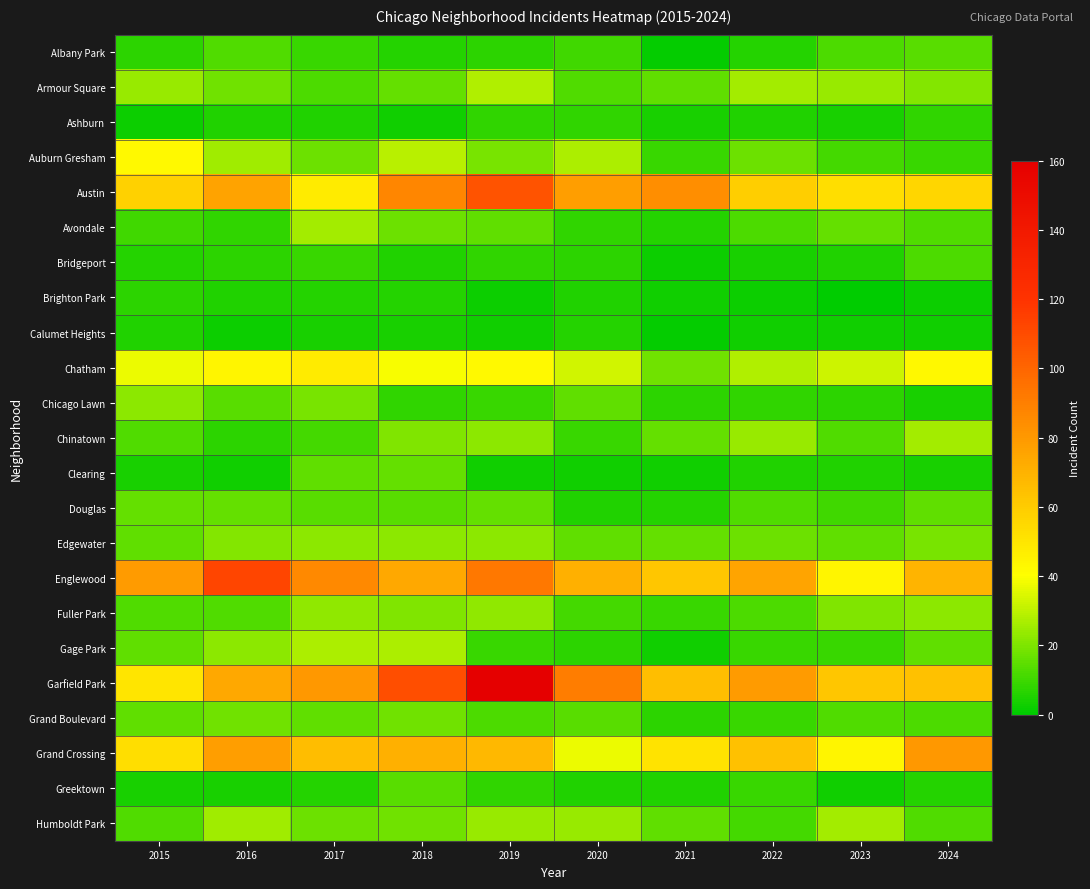

Reading left to right, what are all the values shown in this chart?

Albany Park: 2015=7	2016=13	2017=9	2018=6	2019=7	2020=10	2021=1	2022=6	2023=12	2024=14
Armour Square: 2015=24	2016=18	2017=12	2018=16	2019=28	2020=13	2021=15	2022=26	2023=24	2024=21
Ashburn: 2015=2	2016=5	2017=5	2018=3	2019=8	2020=8	2021=4	2022=5	2023=4	2024=8
Auburn Gresham: 2015=42	2016=25	2017=17	2018=29	2019=19	2020=27	2021=9	2022=17	2023=11	2024=9
Austin: 2015=58	2016=76	2017=48	2018=87	2019=107	2020=78	2021=84	2022=59	2023=53	2024=56
Avondale: 2015=10	2016=8	2017=26	2018=17	2019=15	2020=8	2021=6	2022=12	2023=16	2024=13
Bridgeport: 2015=6	2016=7	2017=9	2018=5	2019=8	2020=7	2021=2	2022=4	2023=5	2024=12
Brighton Park: 2015=7	2016=5	2017=6	2018=6	2019=2	2020=5	2021=3	2022=2	2023=0	2024=2
Calumet Heights: 2015=5	2016=2	2017=4	2018=4	2019=3	2020=6	2021=1	2022=3	2023=3	2024=3
Chatham: 2015=37	2016=44	2017=48	2018=39	2019=42	2020=33	2021=18	2022=28	2023=32	2024=43
Chicago Lawn: 2015=22	2016=14	2017=19	2018=8	2019=9	2020=15	2021=7	2022=8	2023=7	2024=4
Chinatown: 2015=13	2016=7	2017=11	2018=20	2019=22	2020=9	2021=16	2022=24	2023=13	2024=26
Clearing: 2015=4	2016=3	2017=15	2018=16	2019=3	2020=3	2021=3	2022=5	2023=5	2024=4
Douglas: 2015=16	2016=16	2017=14	2018=14	2019=16	2020=5	2021=6	2022=13	2023=10	2024=15
Edgewater: 2015=15	2016=21	2017=22	2018=22	2019=22	2020=15	2021=16	2022=17	2023=15	2024=19
Englewood: 2015=79	2016=113	2017=86	2018=74	2019=93	2020=71	2021=62	2022=75	2023=44	2024=69
Fuller Park: 2015=13	2016=13	2017=23	2018=20	2019=23	2020=11	2021=9	2022=12	2023=20	2024=22
Gage Park: 2015=15	2016=22	2017=27	2018=27	2019=9	2020=7	2021=3	2022=9	2023=9	2024=15
Garfield Park: 2015=50	2016=74	2017=80	2018=109	2019=160	2020=91	2021=65	2022=79	2023=62	2024=64
Grand Boulevard: 2015=15	2016=18	2017=15	2018=18	2019=12	2020=14	2021=7	2022=9	2023=13	2024=12
Grand Crossing: 2015=53	2016=78	2017=66	2018=71	2019=68	2020=37	2021=51	2022=64	2023=44	2024=80
Greektown: 2015=4	2016=4	2017=6	2018=14	2019=8	2020=5	2021=5	2022=9	2023=3	2024=6
Humboldt Park: 2015=13	2016=25	2017=17	2018=18	2019=24	2020=24	2021=15	2022=11	2023=26	2024=13